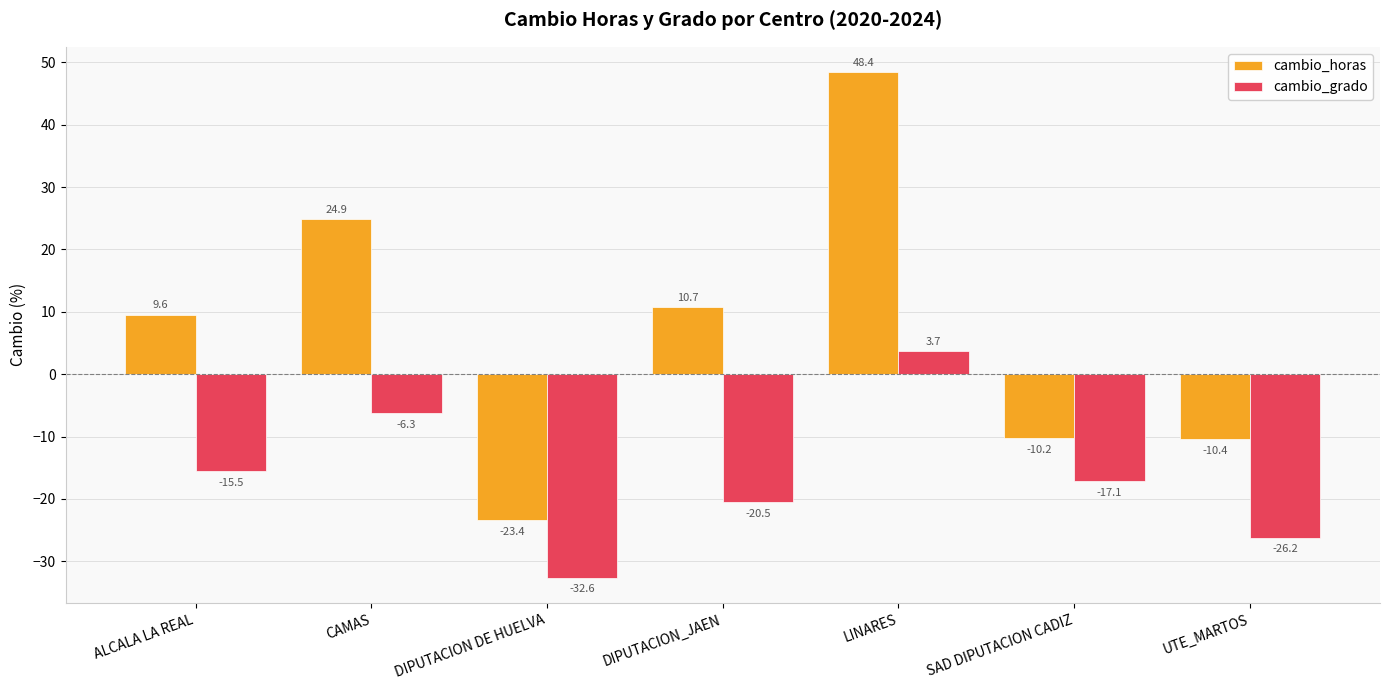

Which series changed the most between DIPUTACION_JAEN and UTE_MARTOS?

cambio_horas